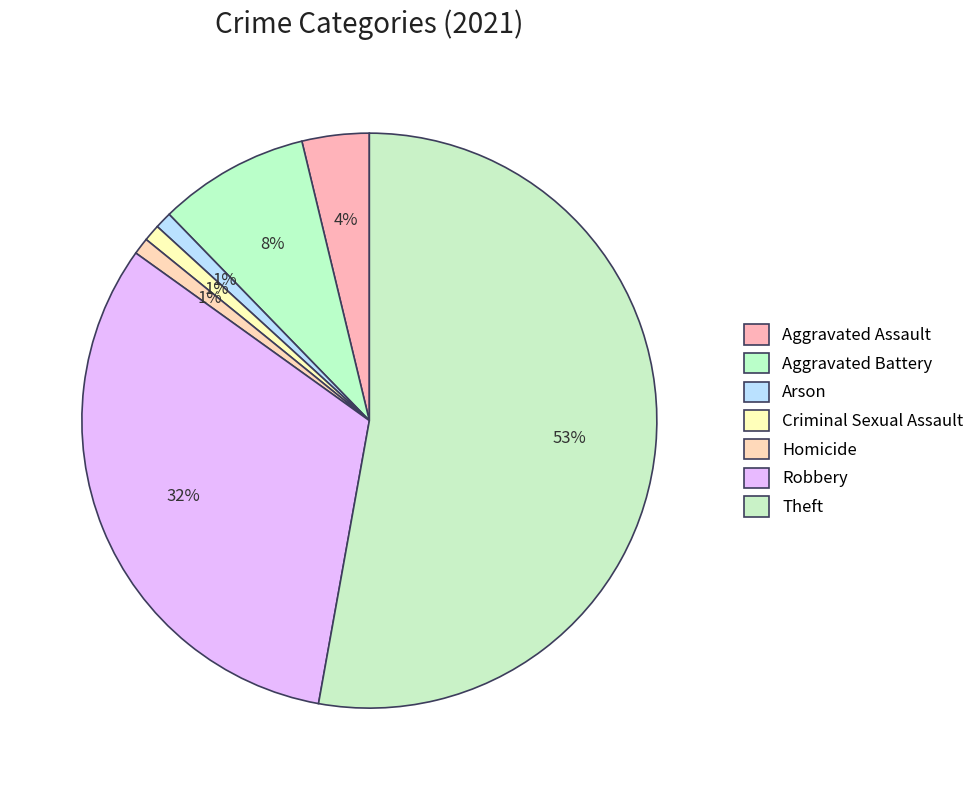

The Aggravated Battery slice represents 1% of the pie. True or false?

False